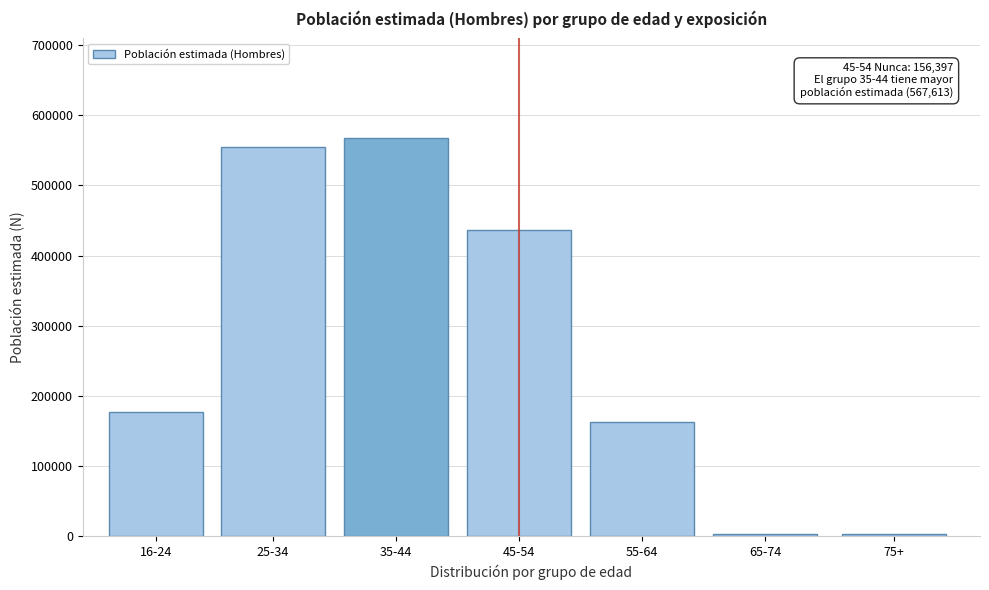

What is the difference between the maximum and minimum values?

565142